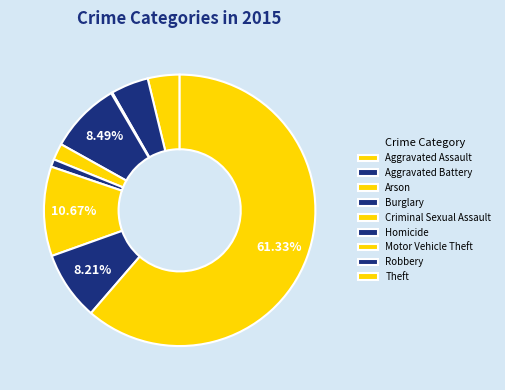

To the nearest percent, what is the difference between the Theft and Motor Vehicle Theft slice percentages?

51%